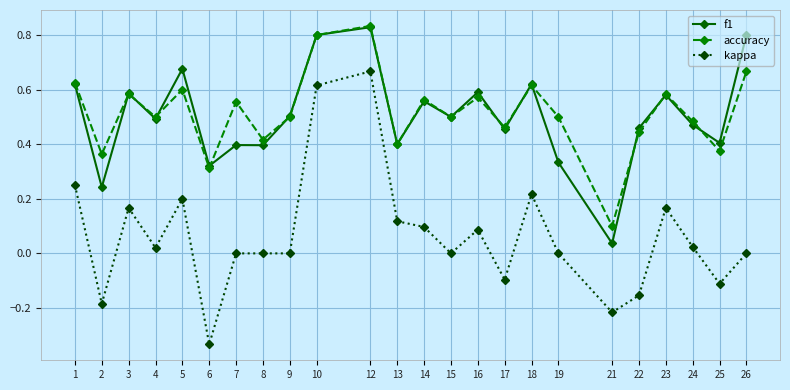

At 26, list the series in order from smallest to largest.

kappa, accuracy, f1